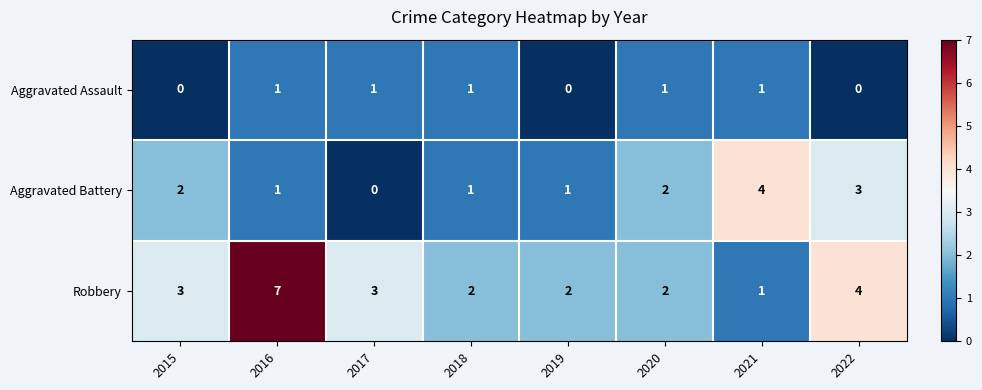

Rank the series by their average value, from lowest to highest.

Aggravated Assault, Aggravated Battery, Robbery